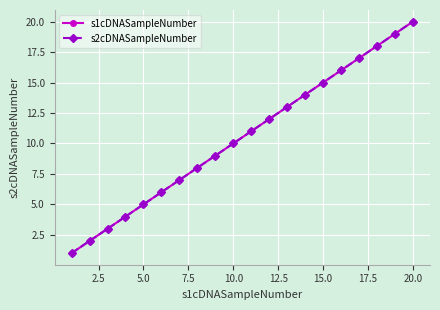

True or false: s1cDNASampleNumber has more than 2 interior local peaks.

False